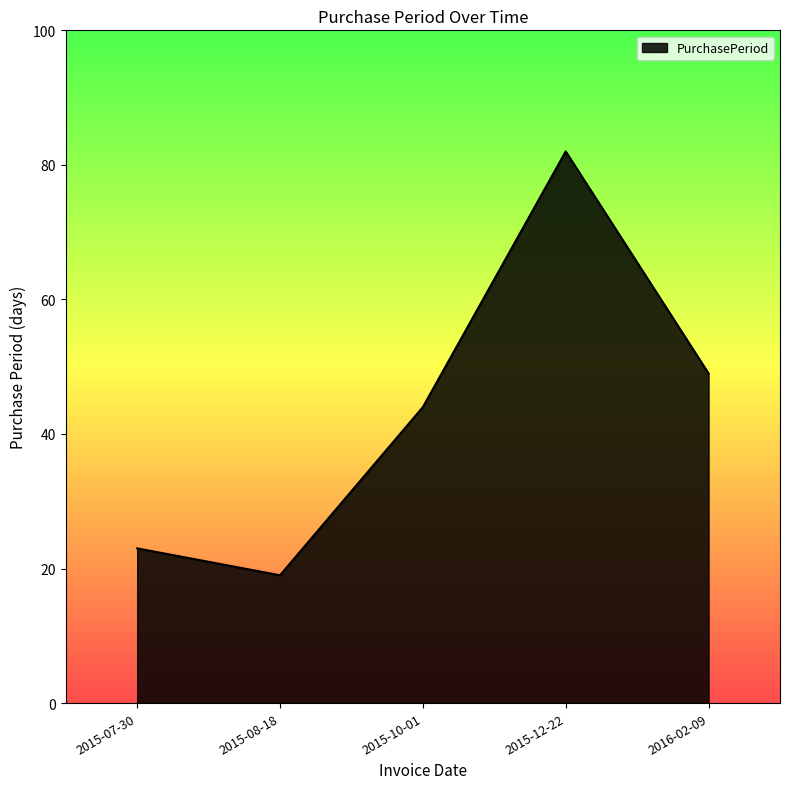

Reading left to right, what are all the values shown in this chart?

23	19	44	82	49